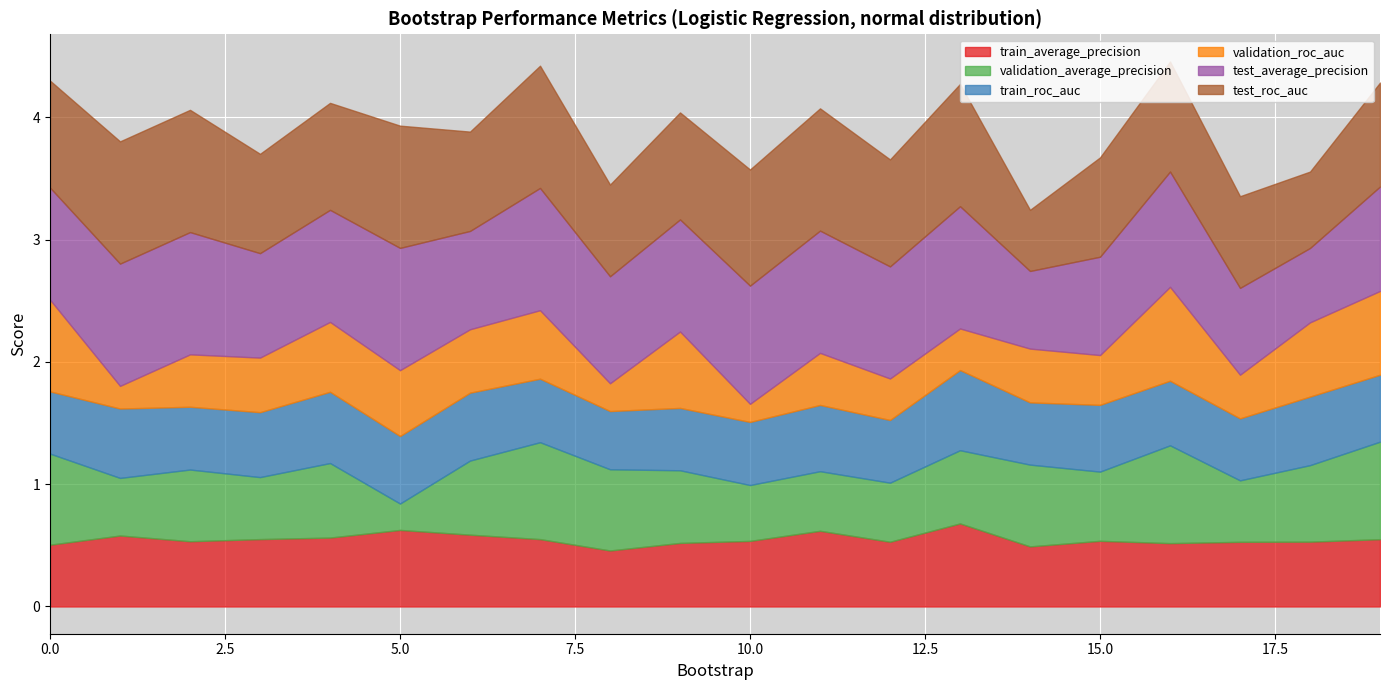

Does the chart display data point markers on the line(s)?

No